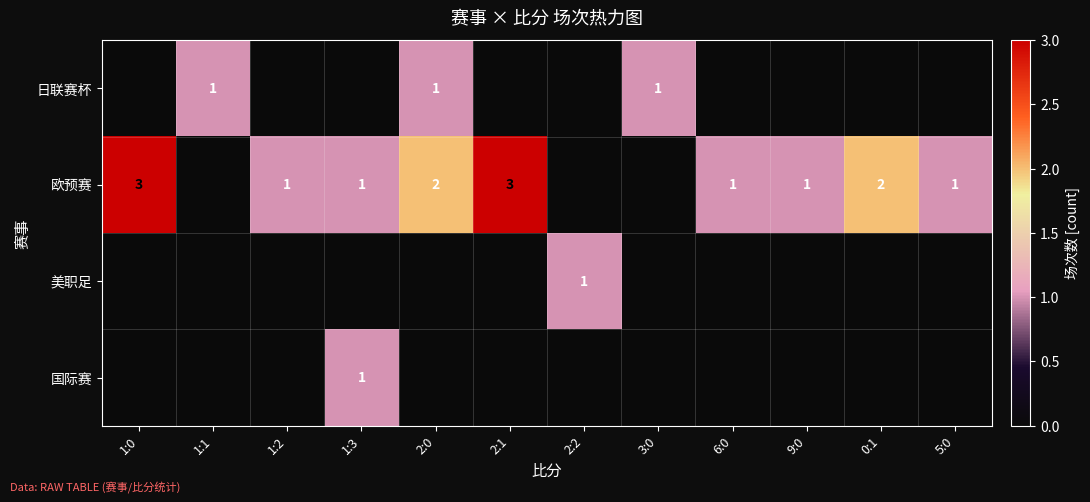

Is it true that 欧预赛 equals 3 at 1:0?

True